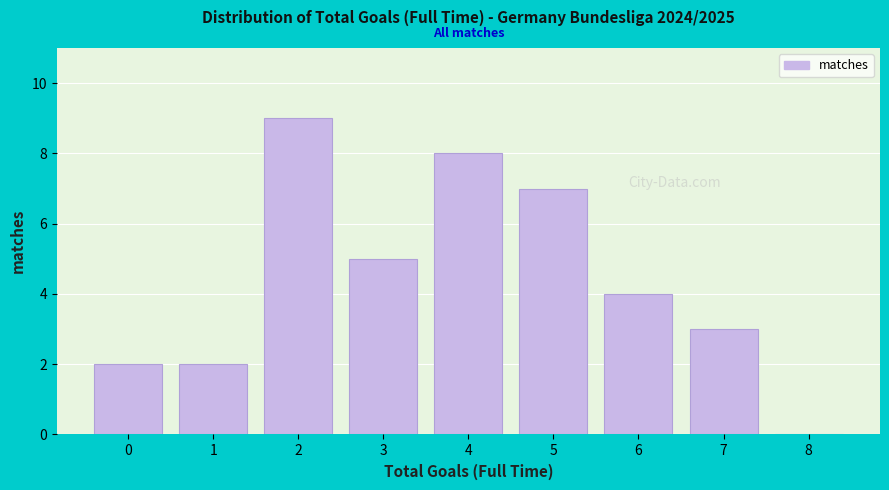

How tall is the bar that spans 3.5 to 4.5 on the x-axis? The values are not printed on the chart, so give them approximately, as read against the axis.

8